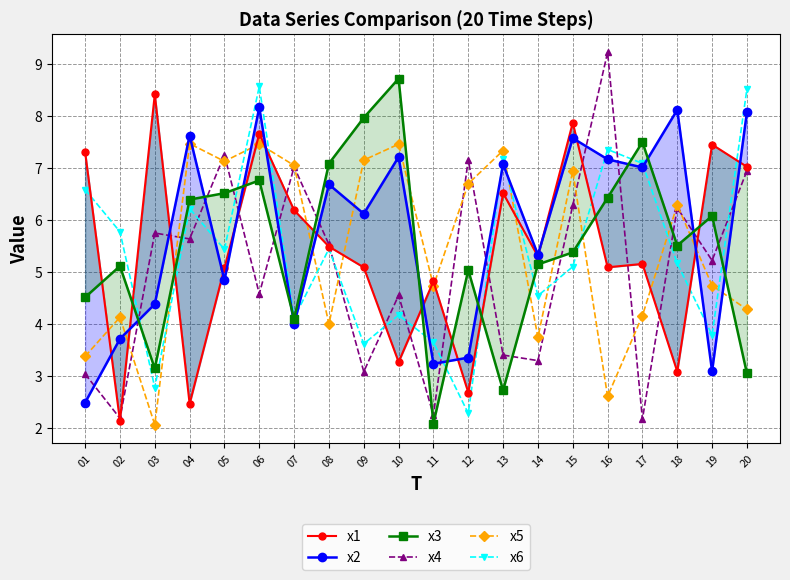

What is the difference between the second highest and minimum values in the x6 series?

6.2